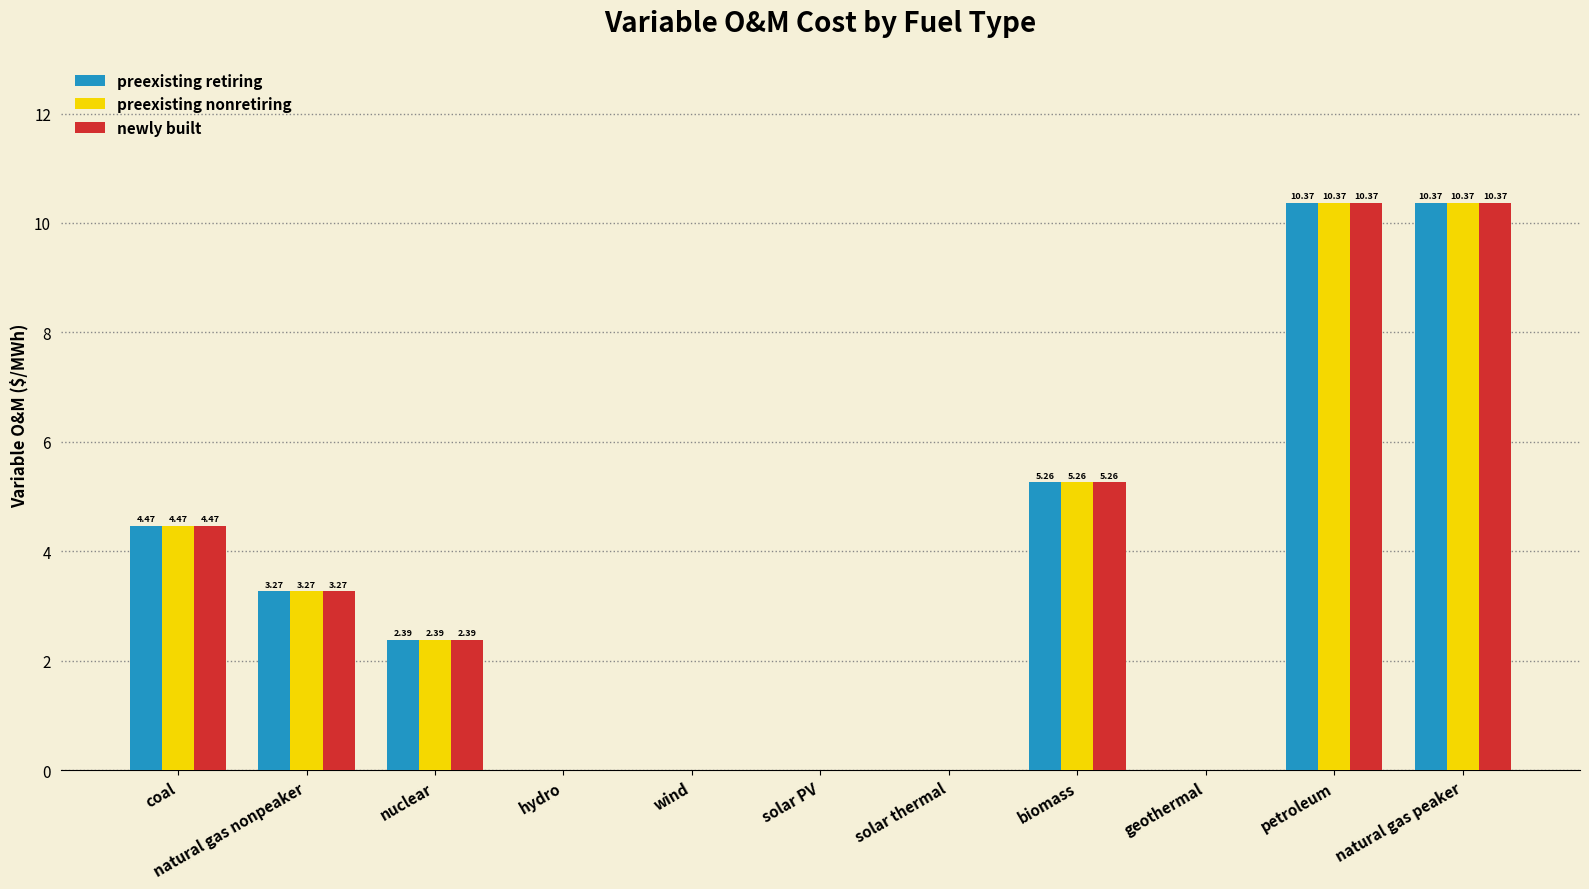

The preexisting nonretiring series shows 0.0 at geothermal. True or false?

True